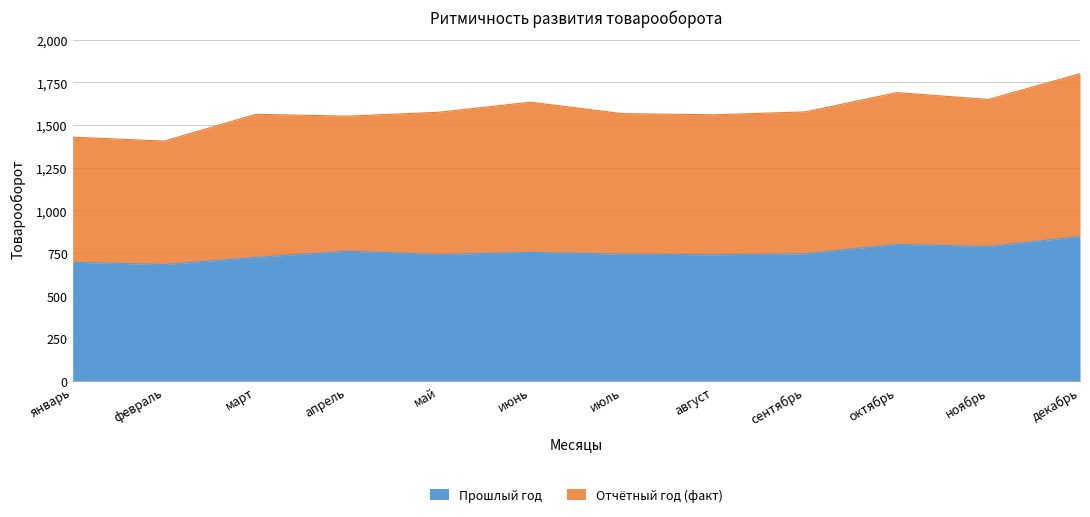

True or false: Прошлый год has a value of 746 at сентябрь.

True